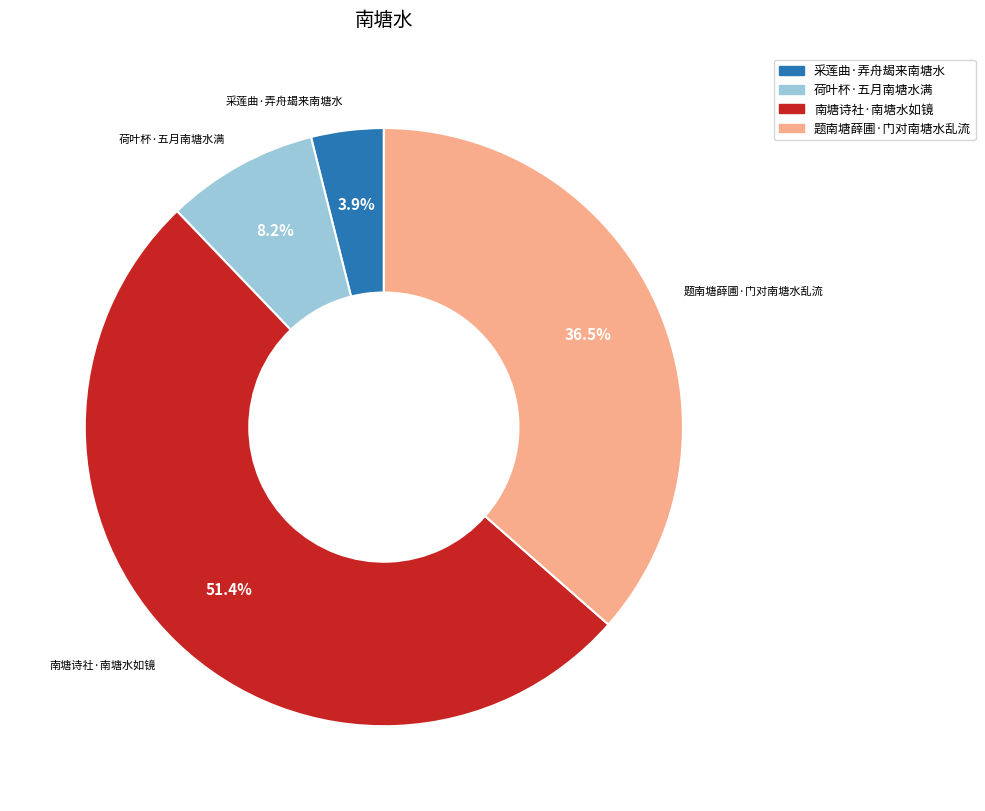

To the nearest percent, what percentage of the pie is 南塘诗社·南塘水如镜?

51%